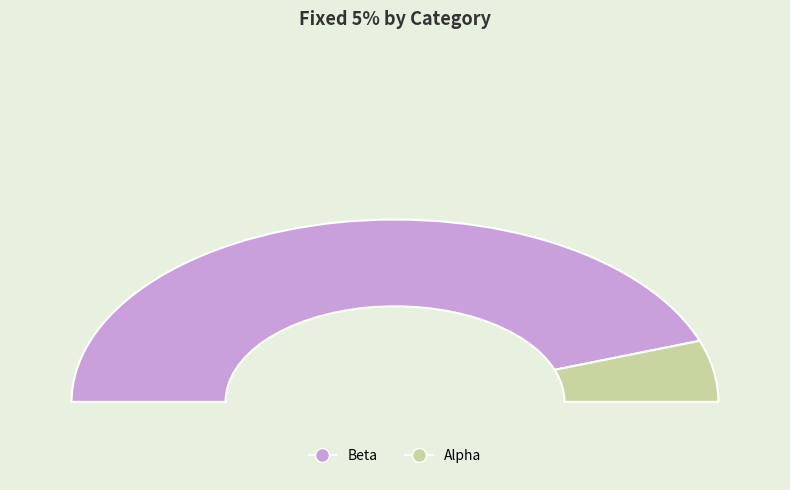

Count the number of slices in the pie.

2